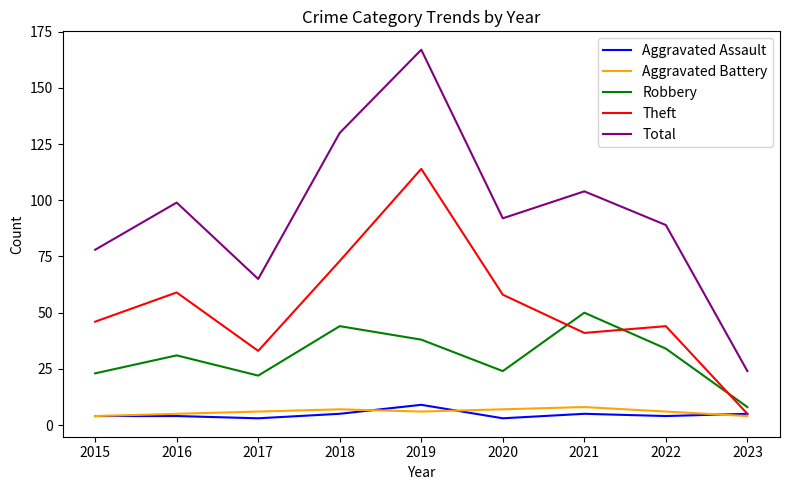

True or false: Total and Theft cross at least once.

False